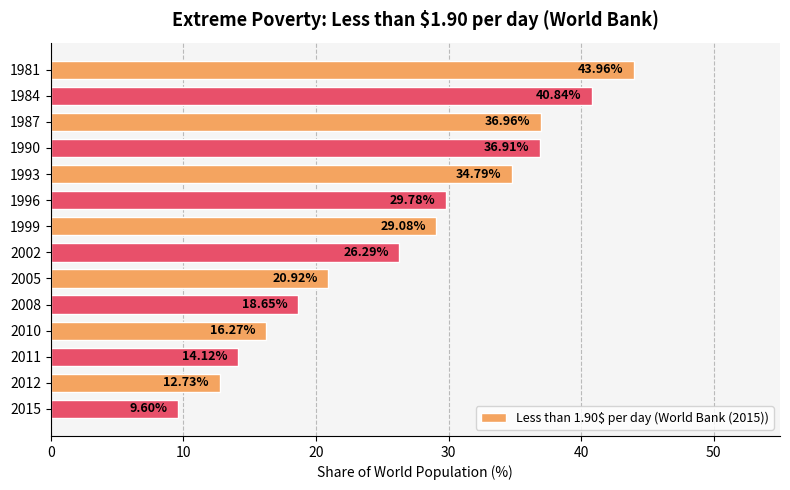

What is the smallest value displayed?

9.6